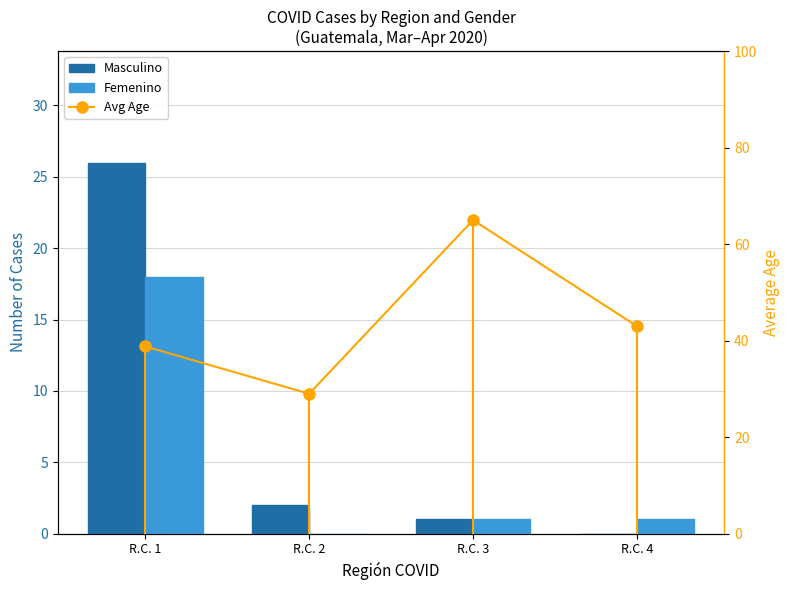

At which category is the sum across all series the highest?

R.C. 1